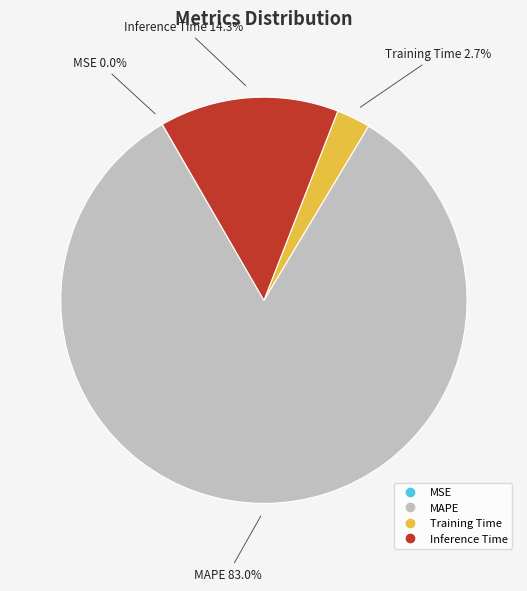

Combined, do MAPE and Inference Time account for over 50%?

Yes